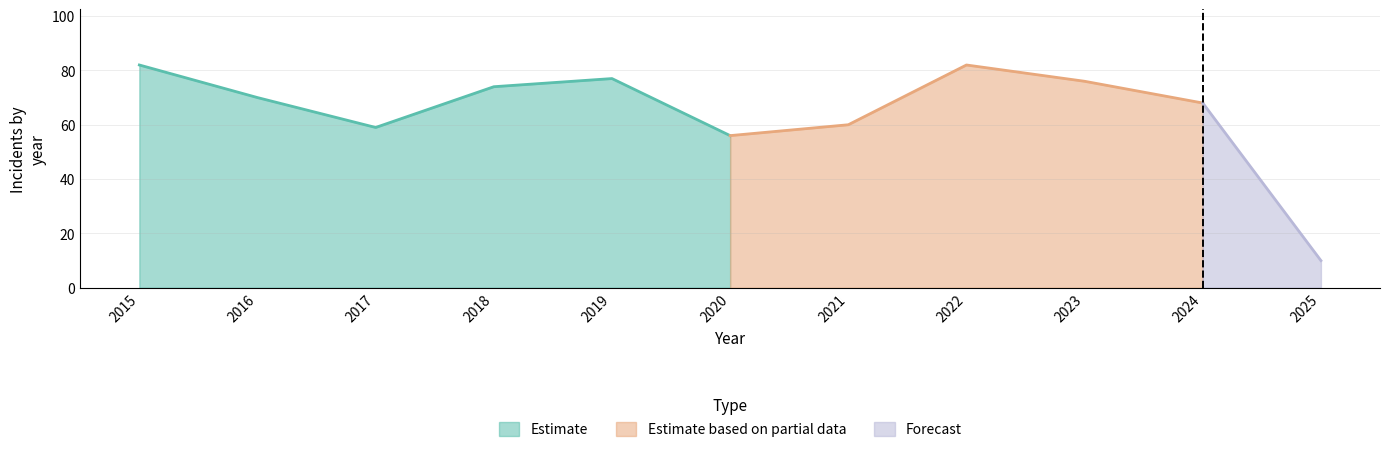

Is the value of Total at 2024 greater than the value of Theft at 2017?

Yes